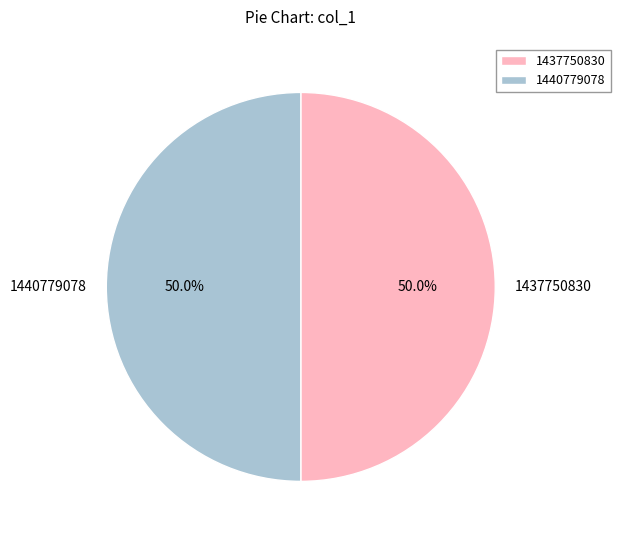

True or false: 1440779078 accounts for 50% of the total.

True